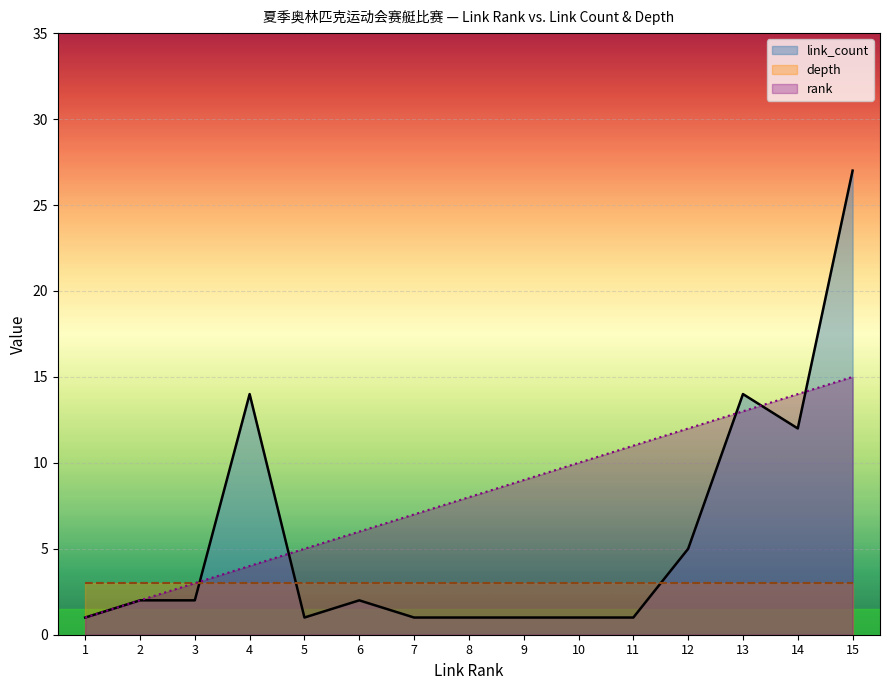

Where is the first local maximum for link_count?

4